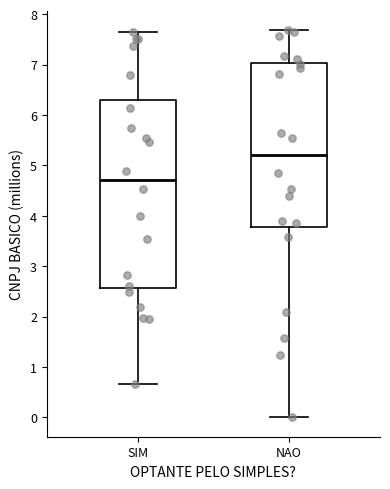

Which box is the tallest, from its lower edge to its upper edge?

SIM